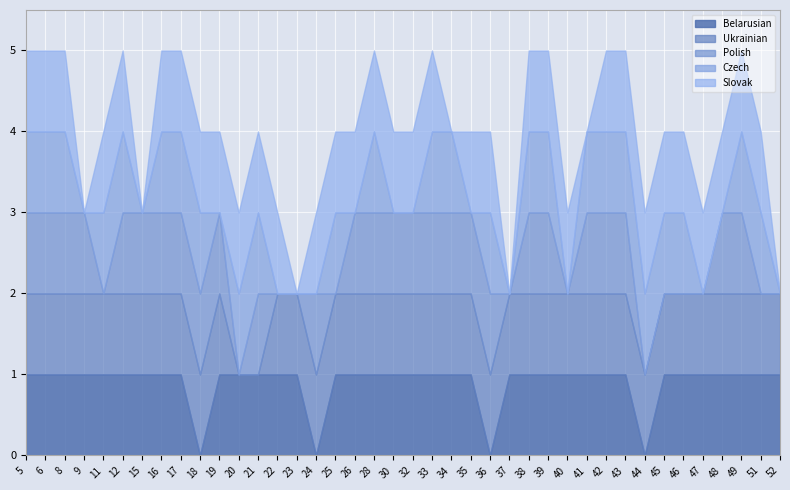

What is the difference between the maximum and minimum values in the Ukrainian series?

1